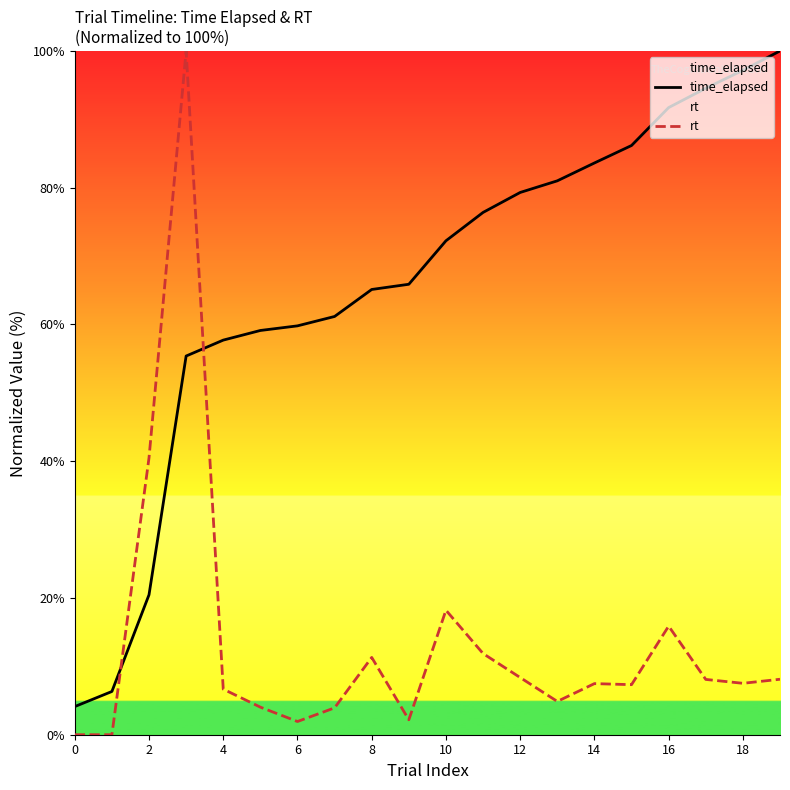

What is the label of the 18th point from the left?

17